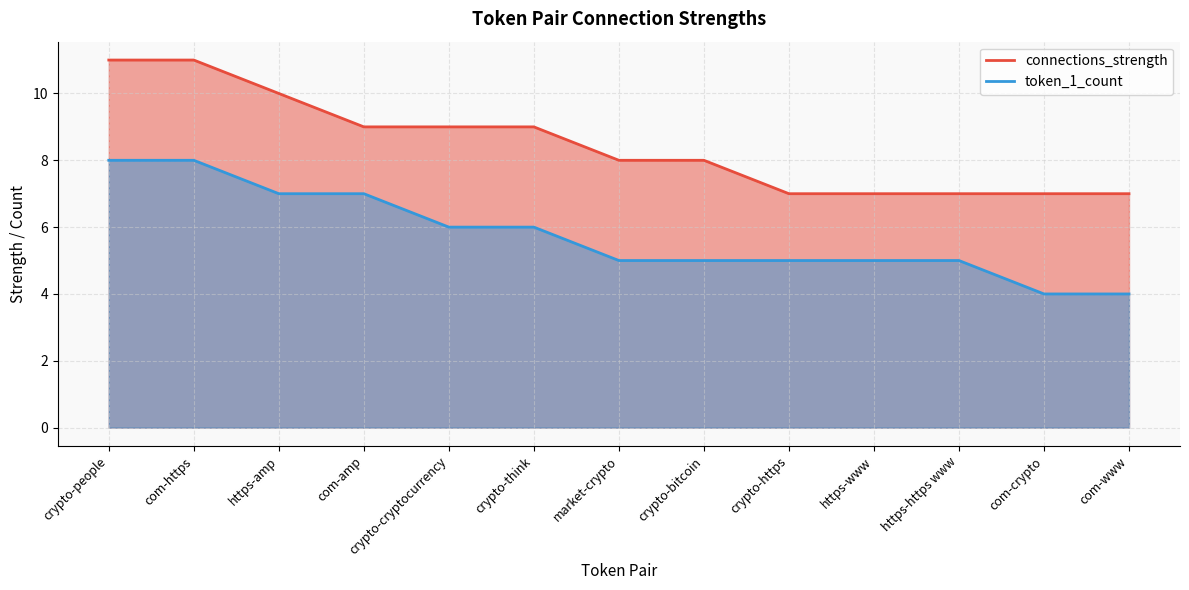

What is the smallest value displayed?

4